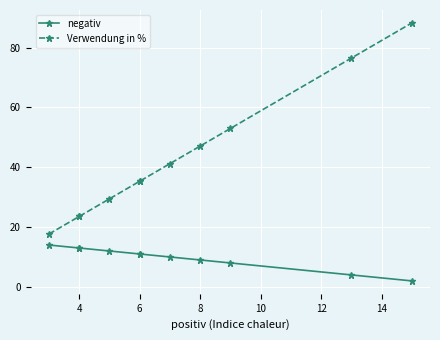

True or false: Verwendung in % and negativ intersect in this chart.

False